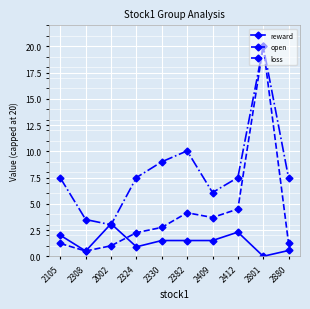

The value of open at 2330 is 2.8. True or false?

True